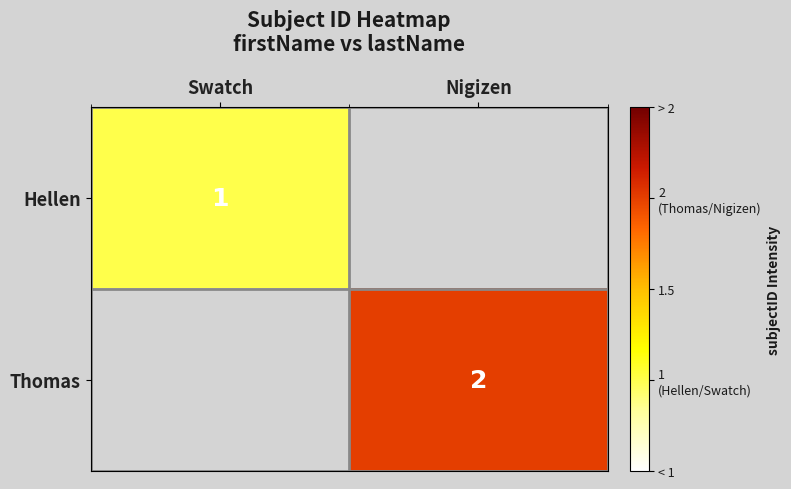

The Hellen series shows 1 at Swatch. True or false?

True